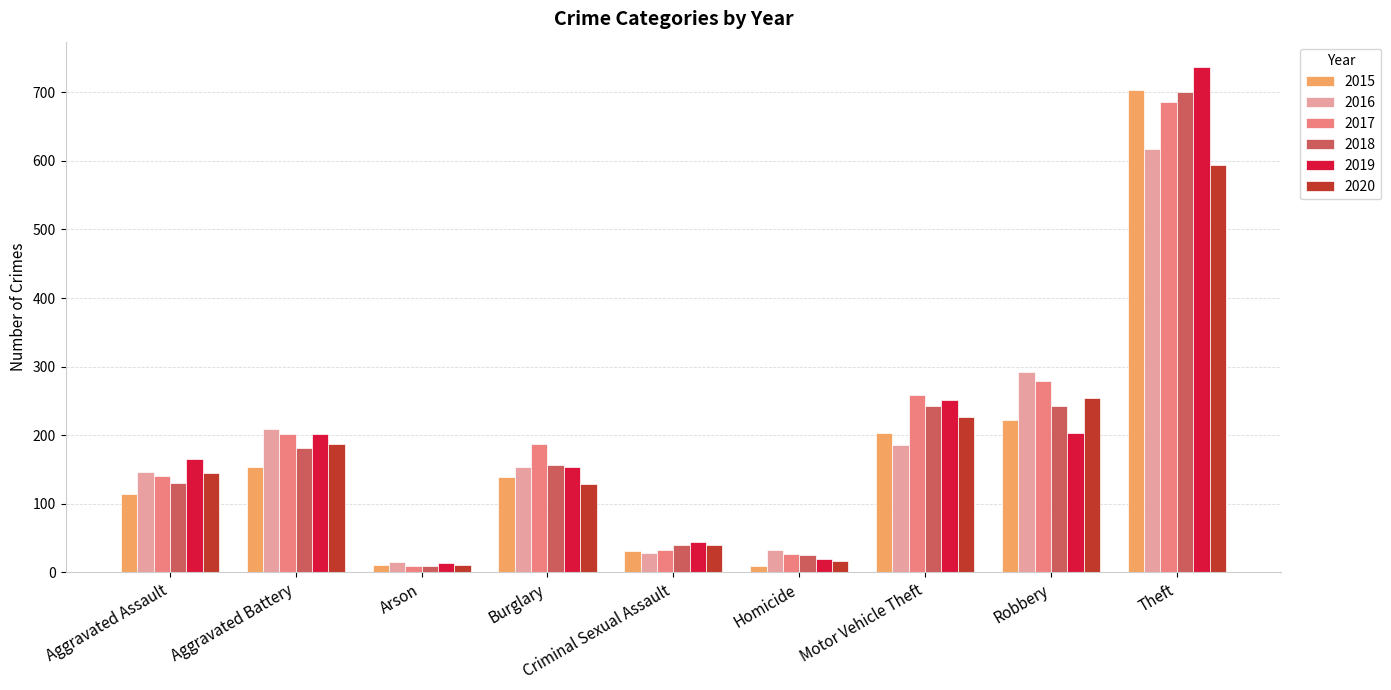

At which label does 2016 reach its minimum?

Arson